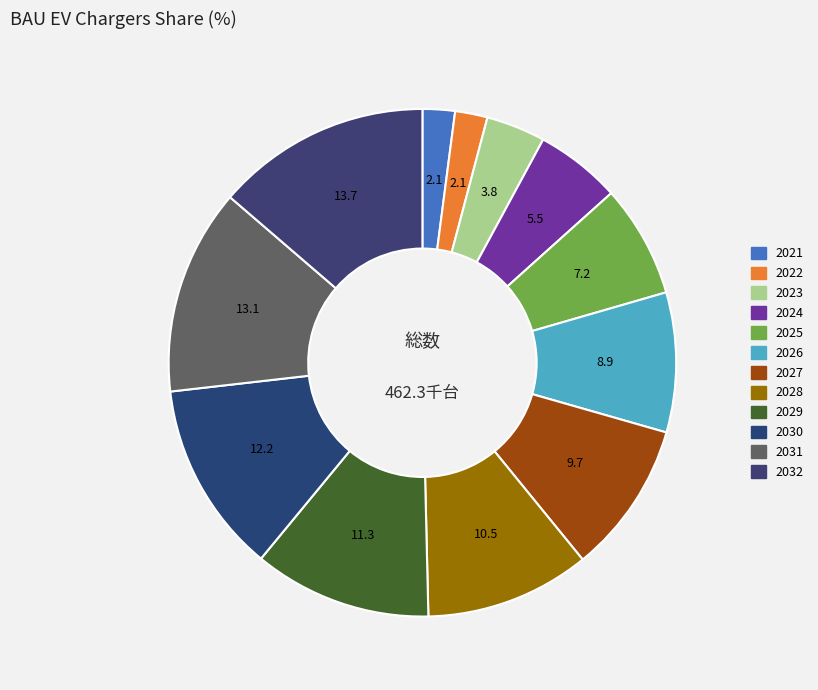

How many segments does this pie chart have?

12